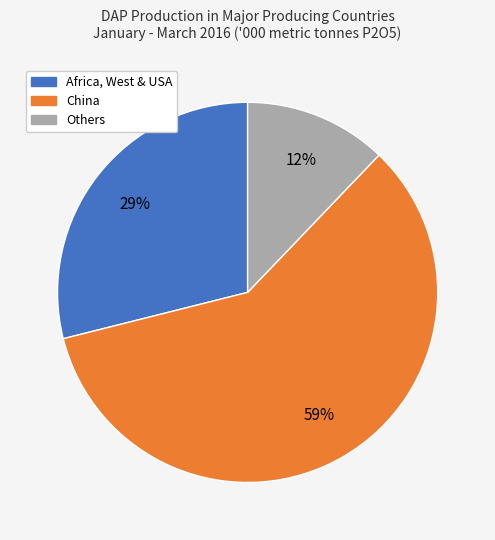

To the nearest percent, what is the difference between the largest and smallest slice percentages?

47%